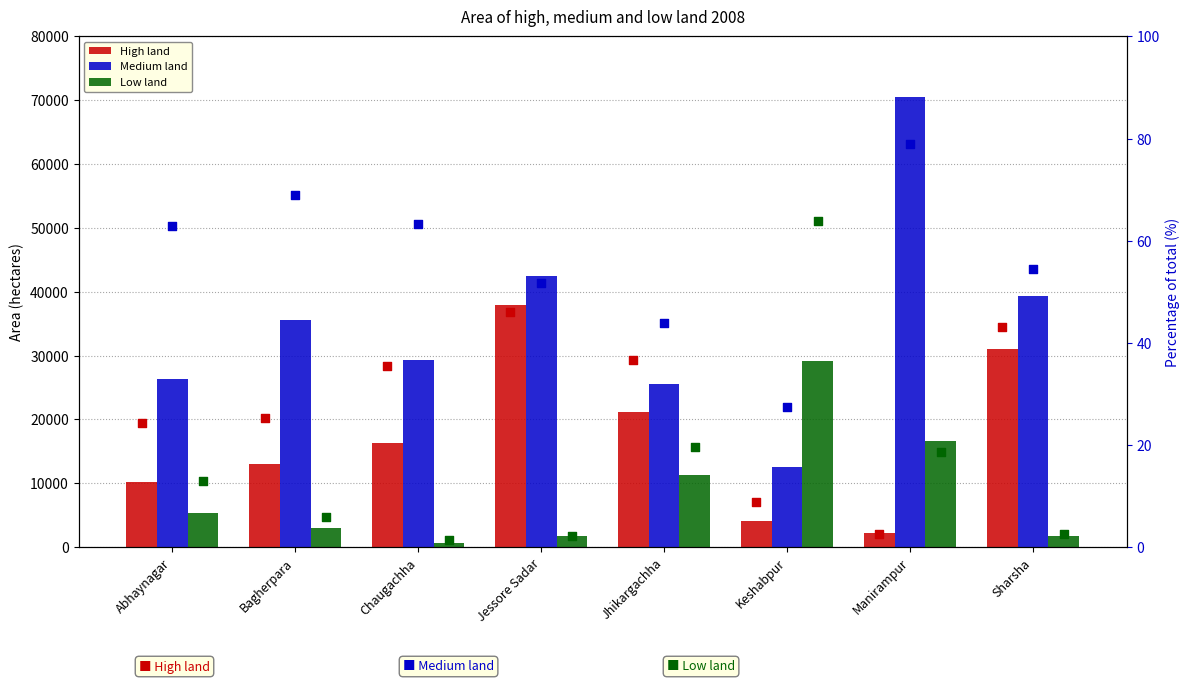

Which series reaches the maximum Y coordinate?

Medium land